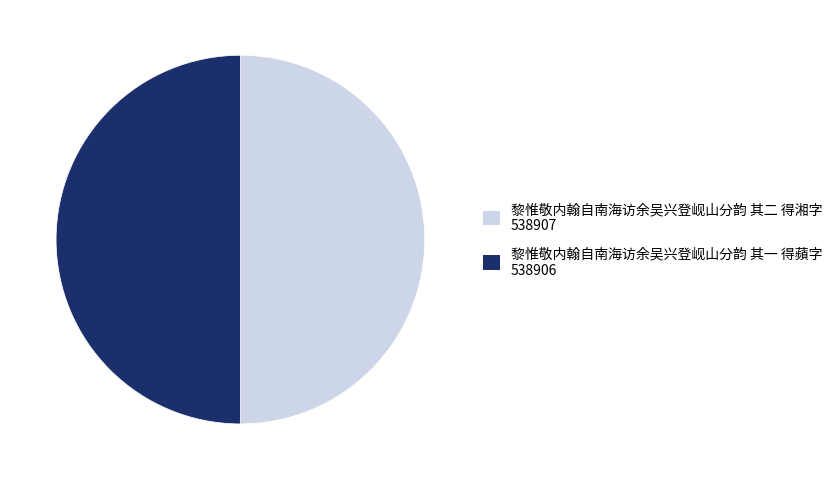

Do 黎惟敬内翰自南海访余吴兴登岘山分韵 其二 得湘字 and 黎惟敬内翰自南海访余吴兴登岘山分韵 其一 得蘋字 together represent more than half of the pie?

Yes